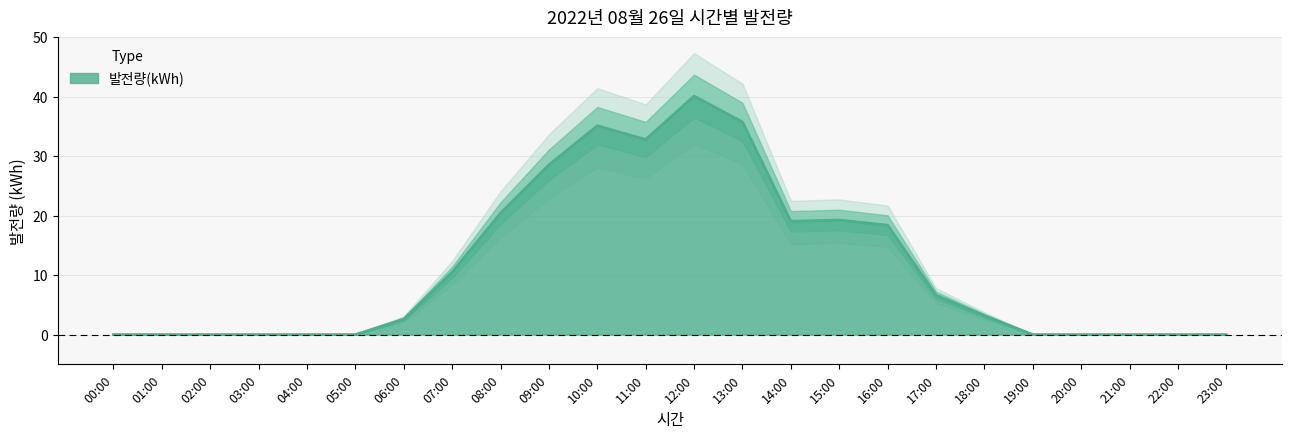

Where is the first local maximum?

10:00